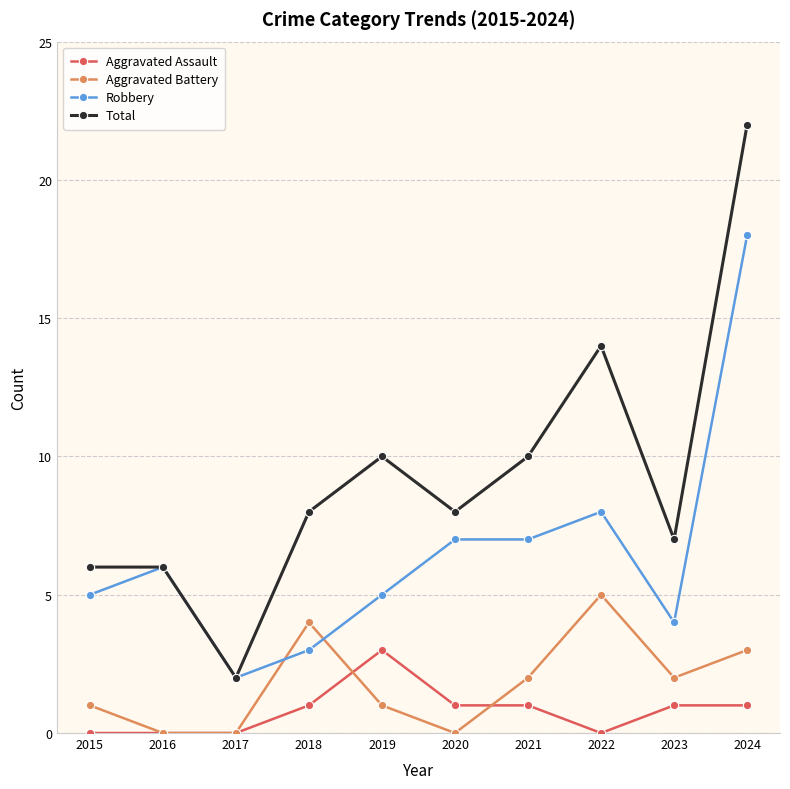

What is the value of the Robbery point at the 1st from the left?

5